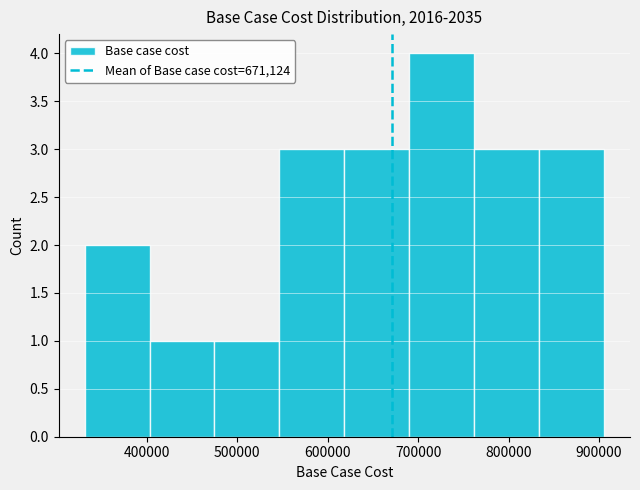

What is the height of the bar covering 470000 to 550000 on the x-axis? Neither the bar edges nor the heights are printed on the chart, so give them approximately, as read against the axes.

1